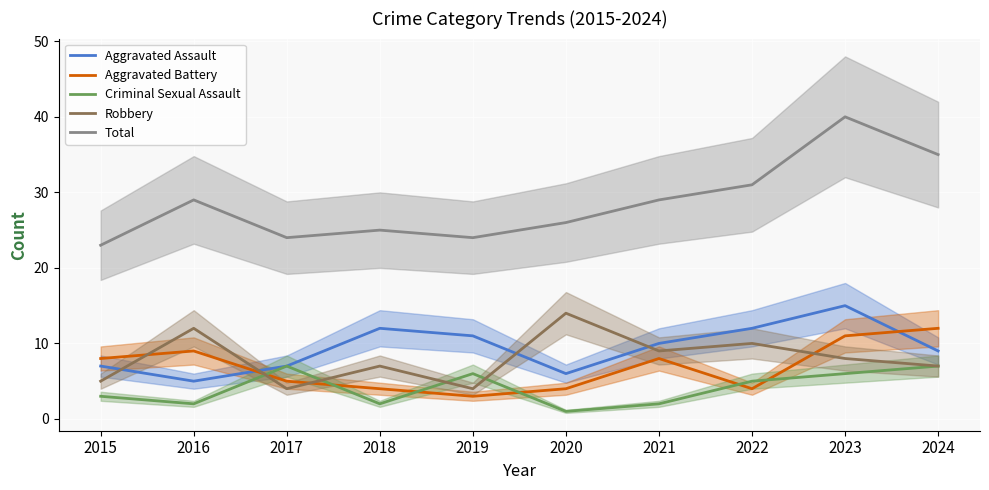

What is the value of the Criminal Sexual Assault point at the 10th from the left?

7